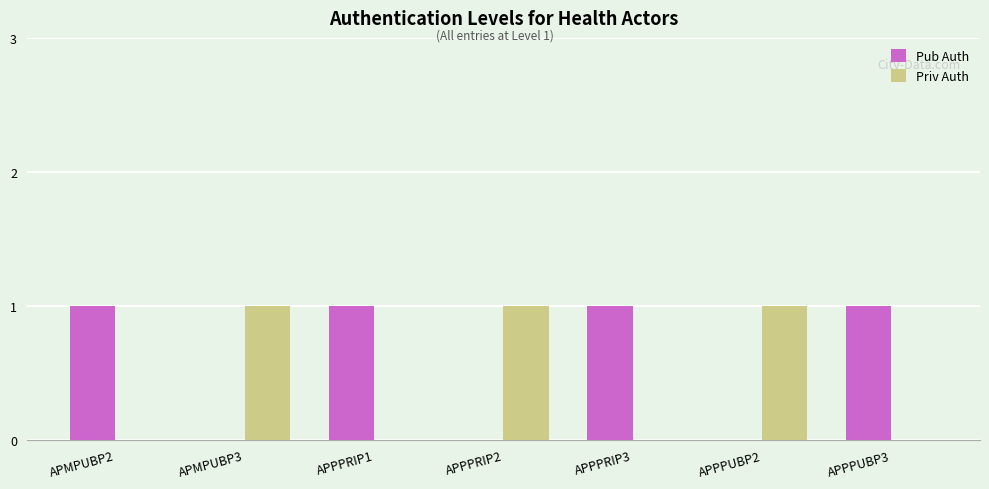

What are all the series names shown in the legend?

Pub Auth, Priv Auth